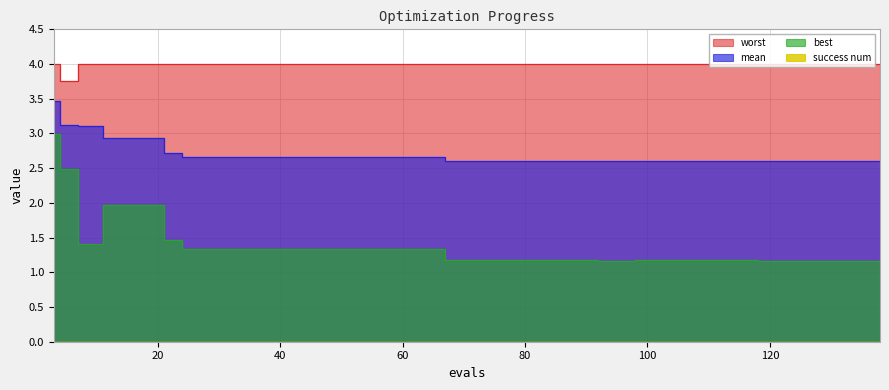

Does the chart display data point markers on the line(s)?

No